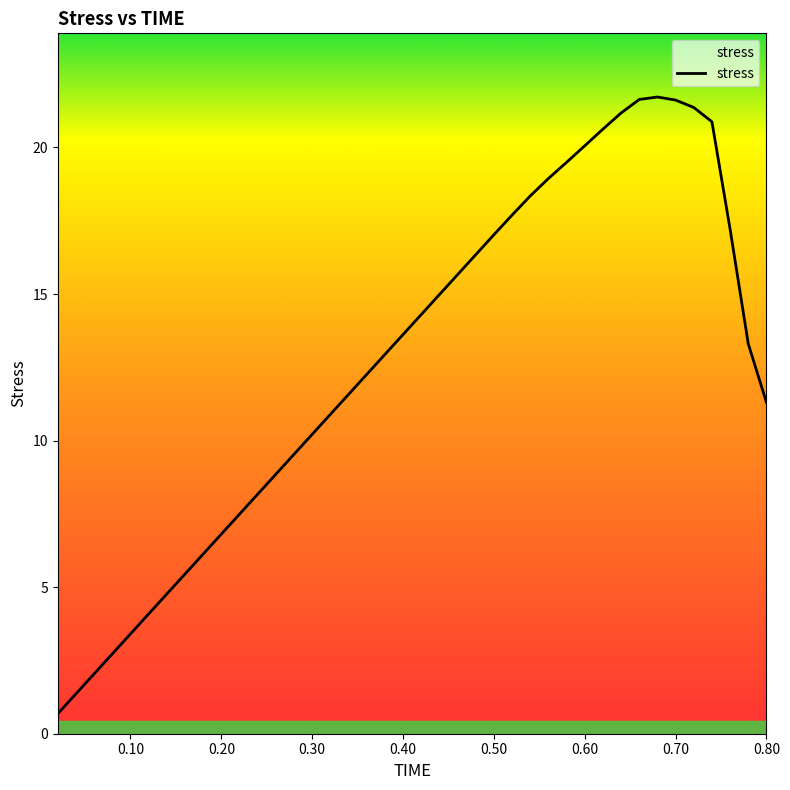

Count the number of categories in the chart.

40